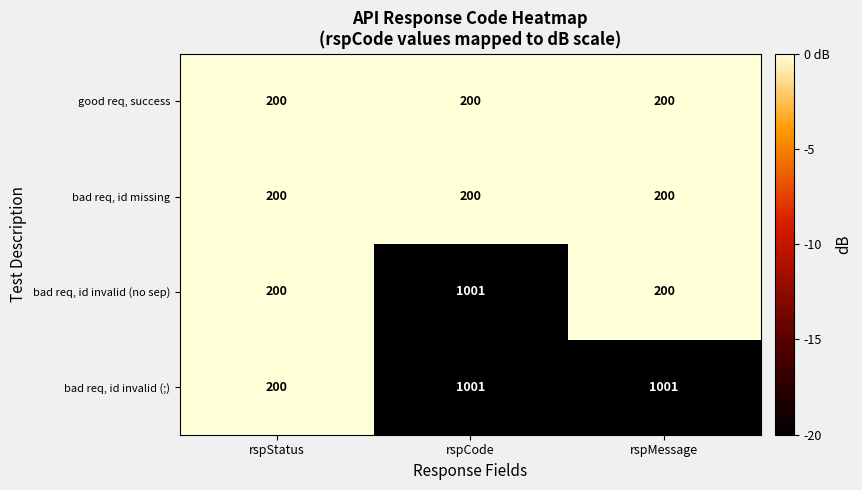

What value does the bad req, id invalid (no sep) series have at rspMessage?

200